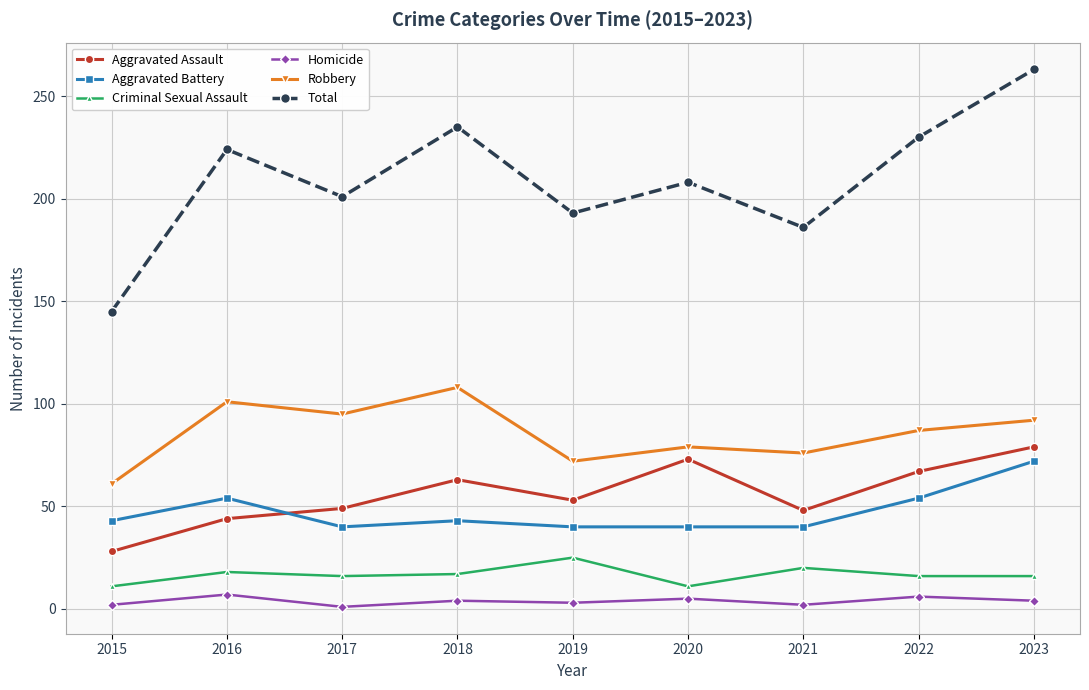

How many categories are shown in the chart?

9